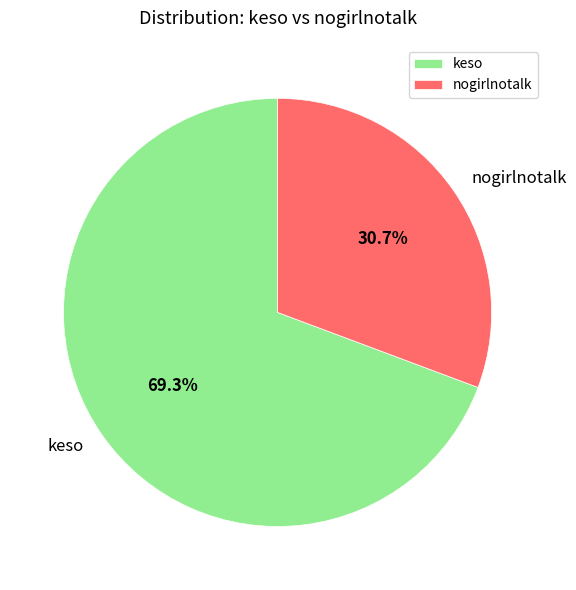

The nogirlnotalk slice represents 31% of the pie. True or false?

True